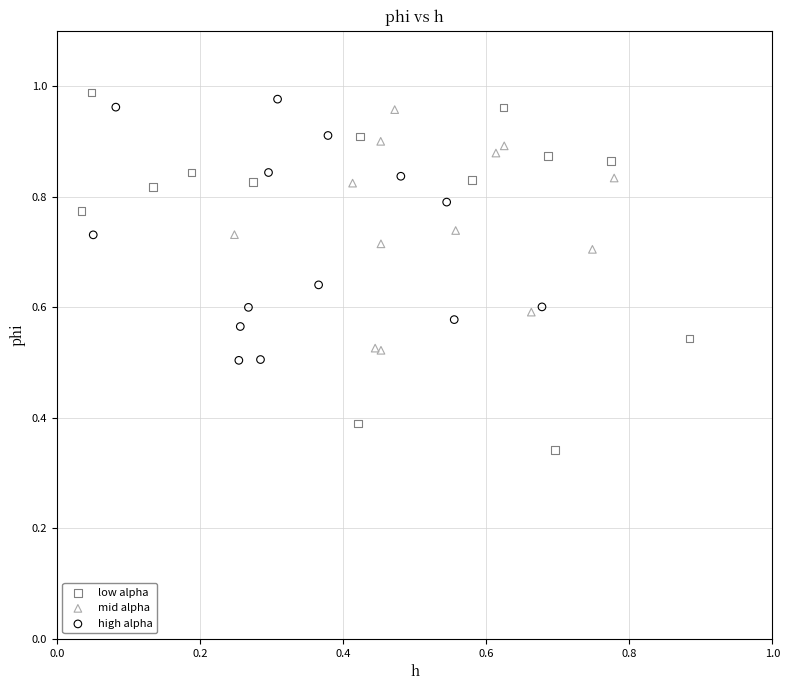

Which series has the largest Y range (max minus min)?

low alpha